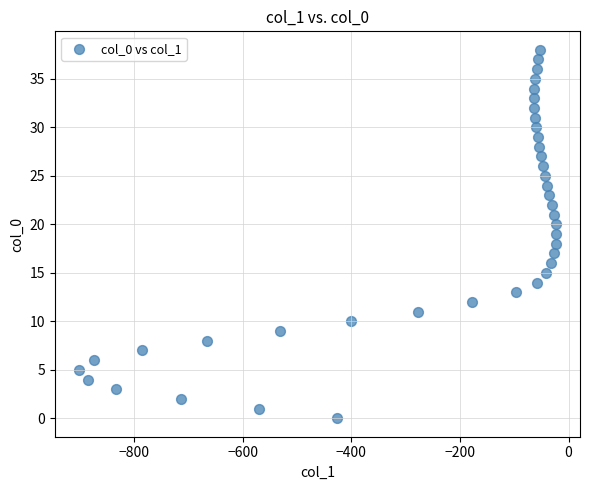

What is the range of Y values (max minus min)?

38